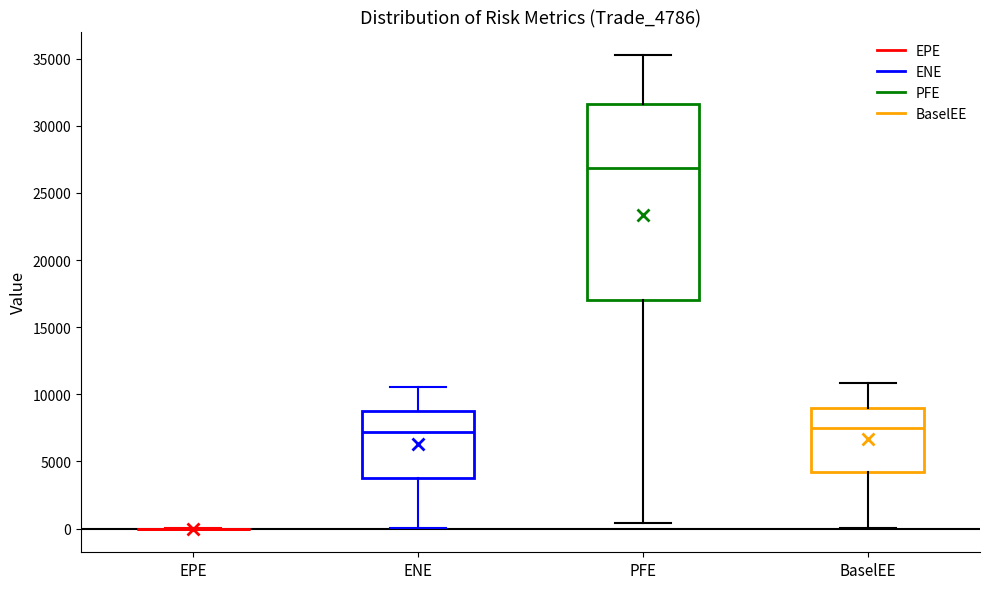

Where does the upper whisker of the box for PFE end on the y-axis? The values are not printed on the chart, so give them approximately, as read against the axis.

35500